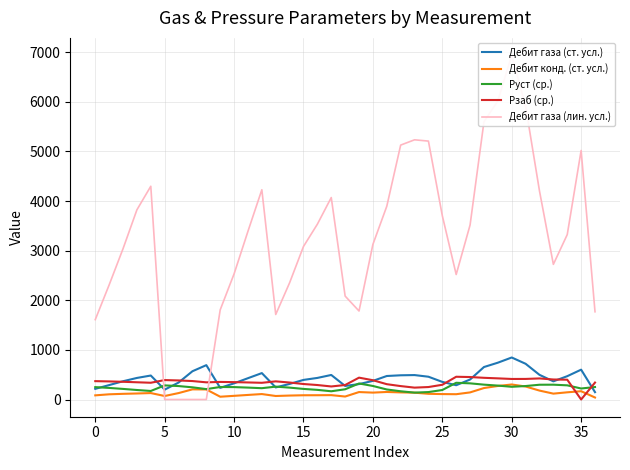

What is the highest value of the Рзаб (ср.) series?

458.6